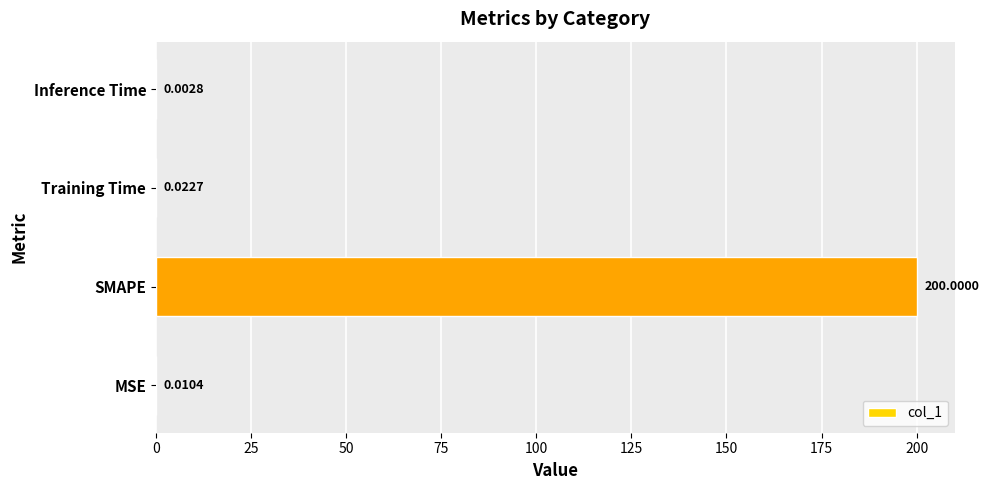

What is the maximum value shown in the chart?

200.0